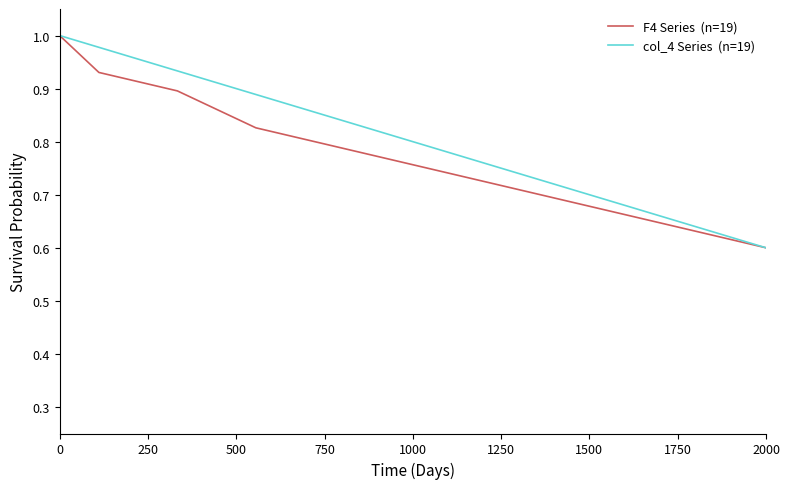

Is this an area chart (filled region under the line)?

No